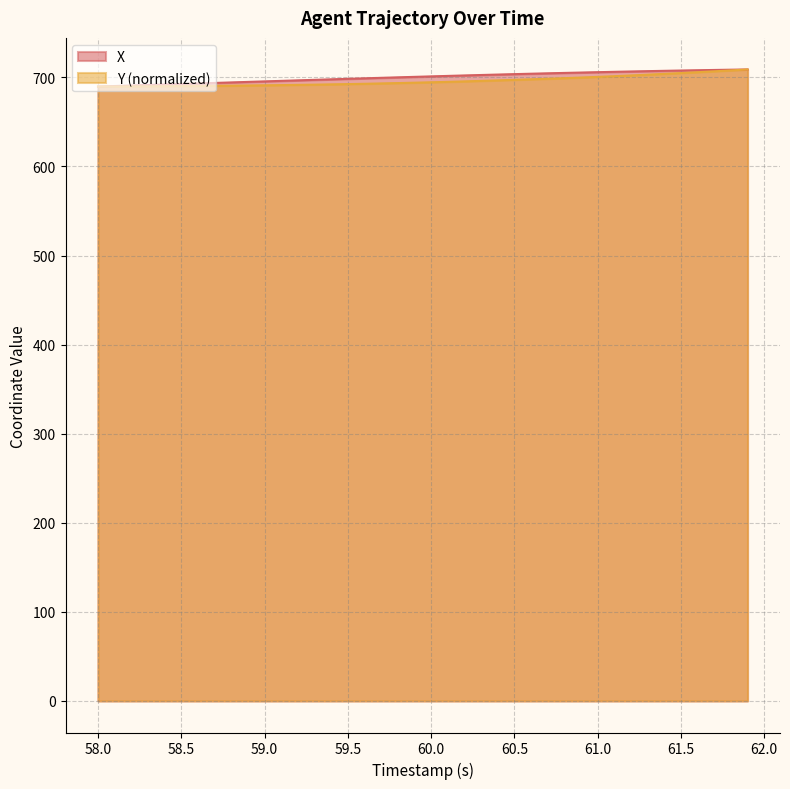

Rank the series by their average value, from highest to lowest.

X, Y